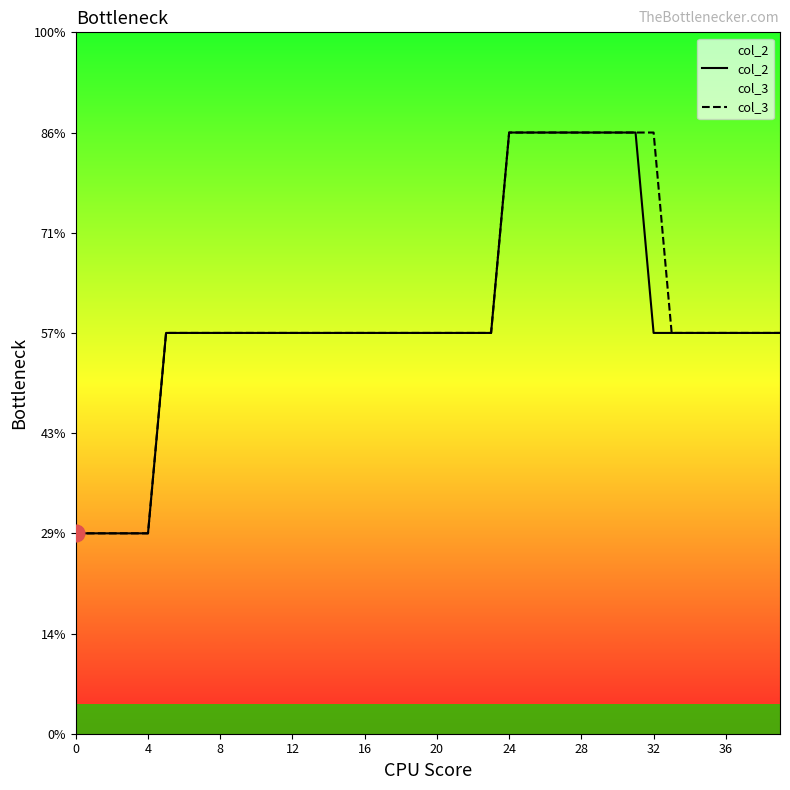

True or false: col_2 and col_3 cross at least once.

False